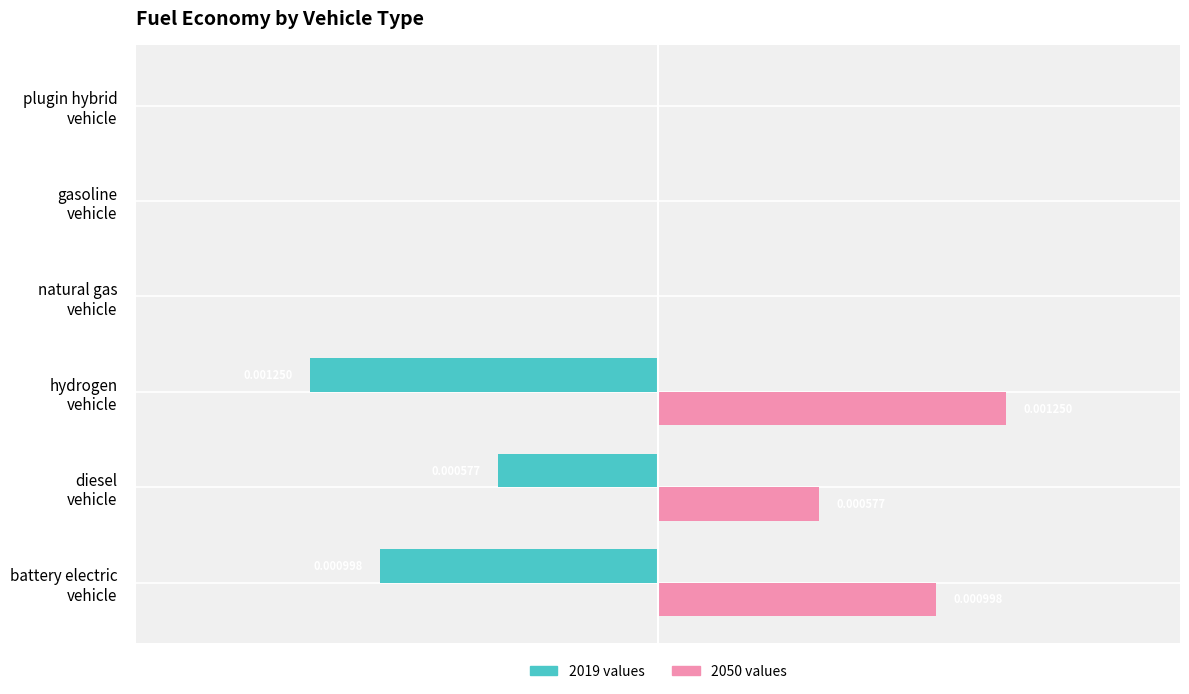

Count the number of categories in the chart.

6